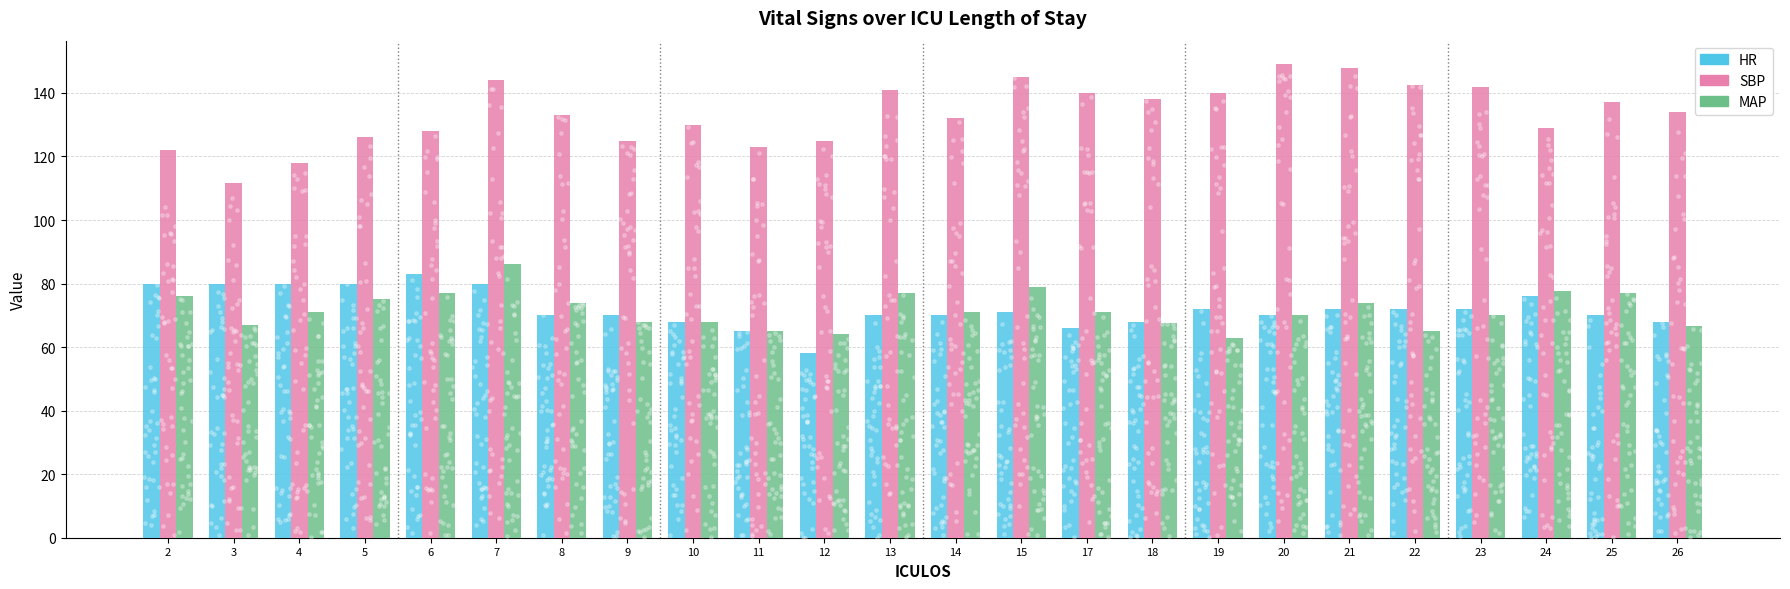

Is the value of MAP at 24 greater than the value of HR at 8?

Yes